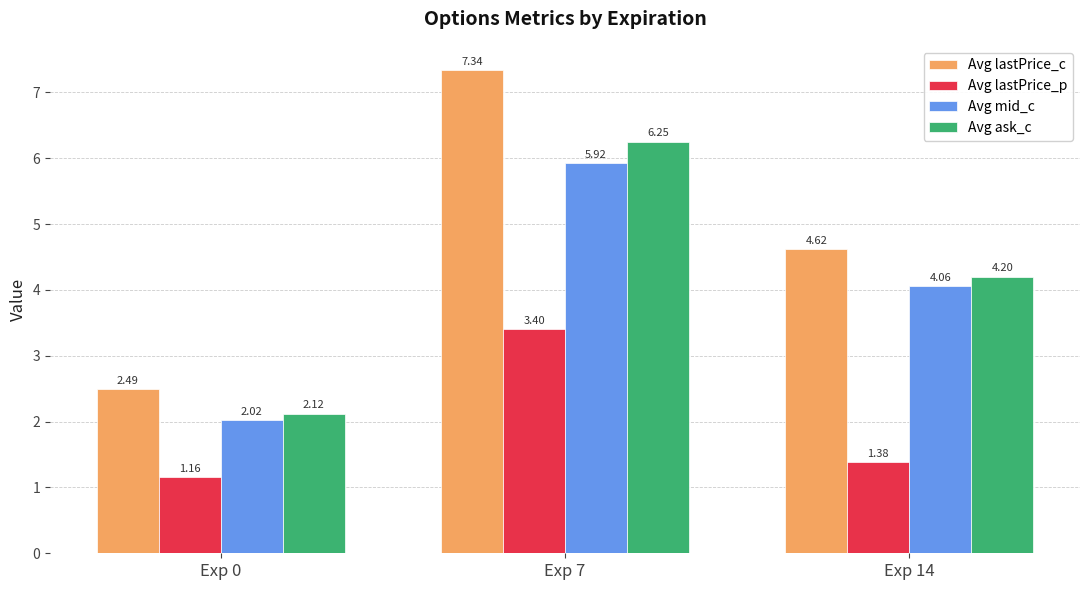

Rank the series by their maximum value, from highest to lowest.

Avg lastPrice_c, Avg ask_c, Avg mid_c, Avg lastPrice_p